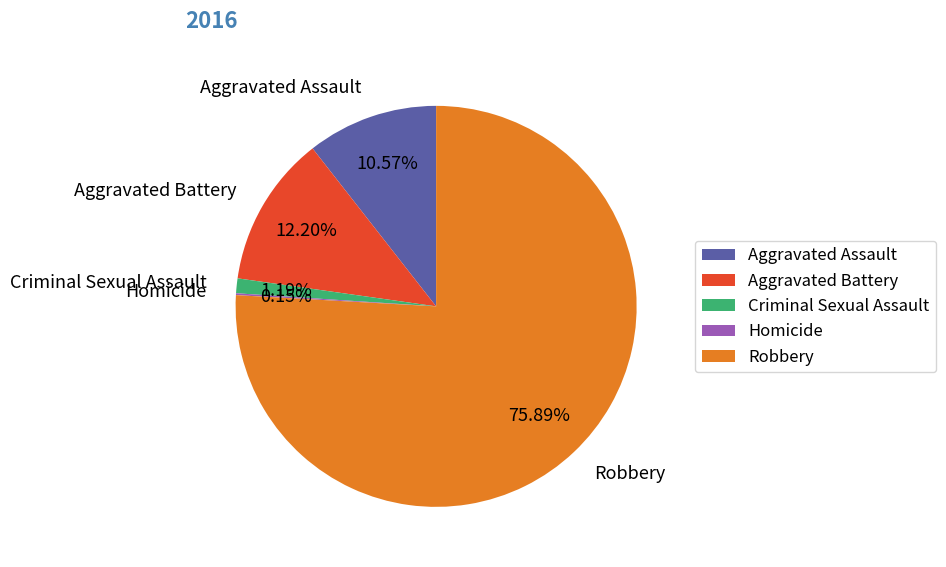

True or false: Aggravated Assault accounts for 11% of the total.

True